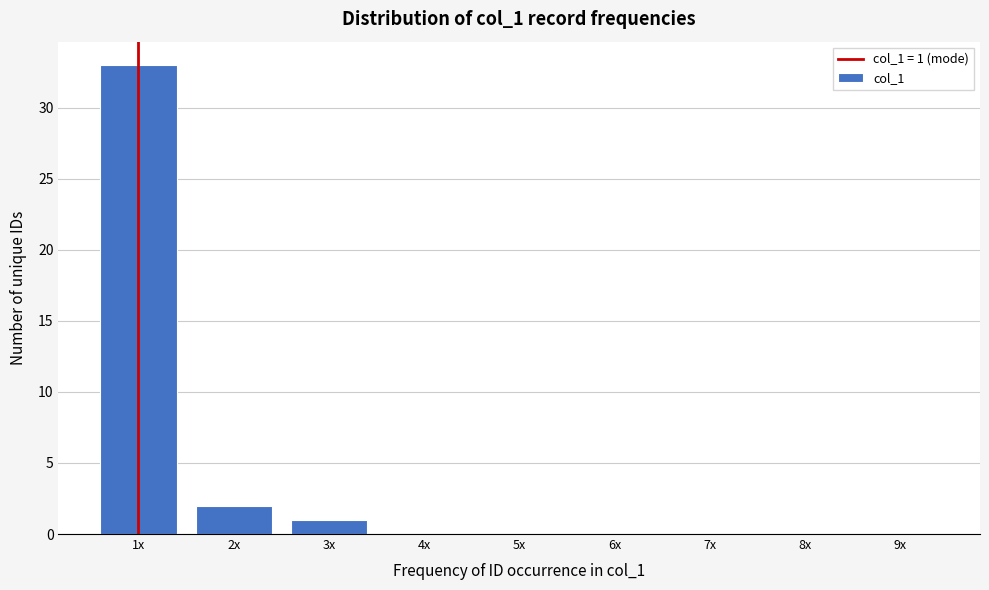

Reading left to right, list all the values displayed in this chart.

1x=33	2x=2	3x=1	4x=0	5x=0	6x=0	7x=0	8x=0	9x=0